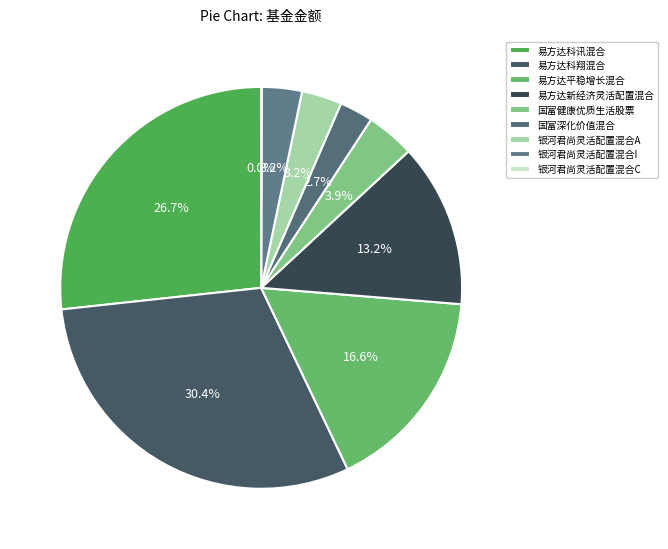

Rank the categories by value from highest to lowest.

易方达科翔混合, 易方达科讯混合, 易方达平稳增长混合, 易方达新经济灵活配置混合, 国富健康优质生活股票, 银河君尚灵活配置混合A, 银河君尚灵活配置混合I, 国富深化价值混合, 银河君尚灵活配置混合C